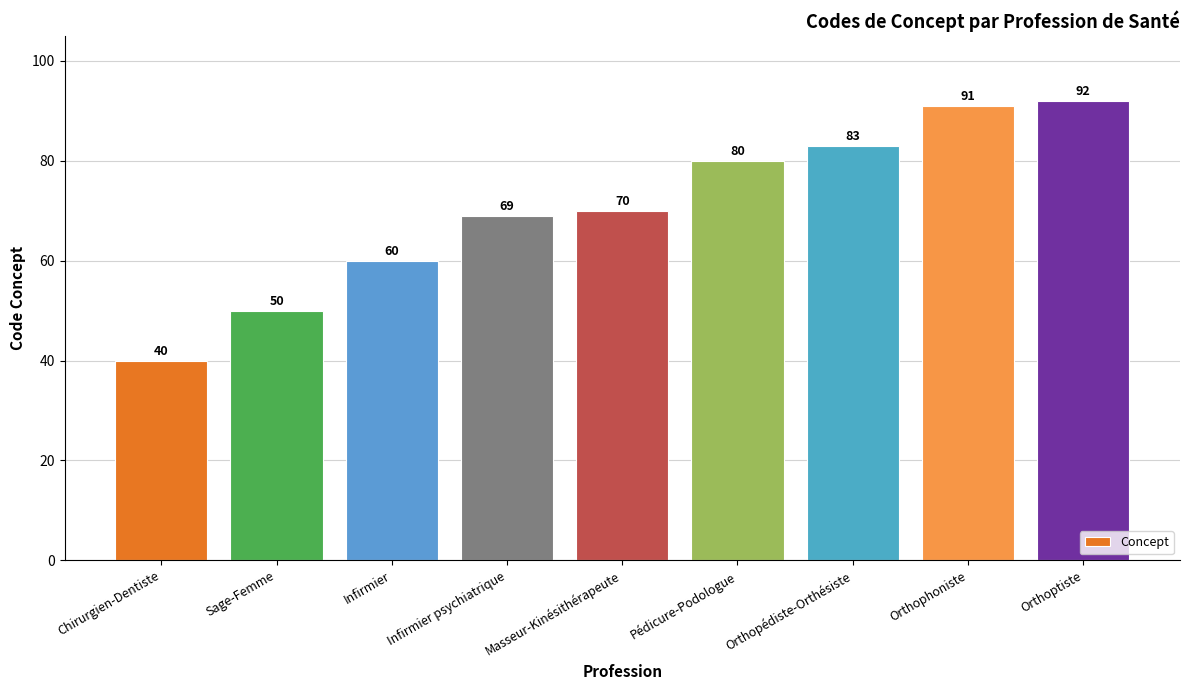

What is the sum of the values at Sage-Femme and Orthophoniste?

141